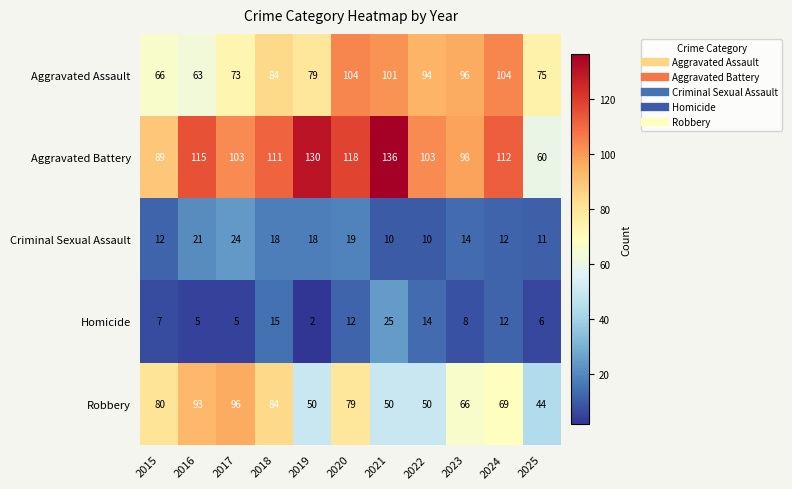

Which series has the largest total across all categories?

Aggravated Battery